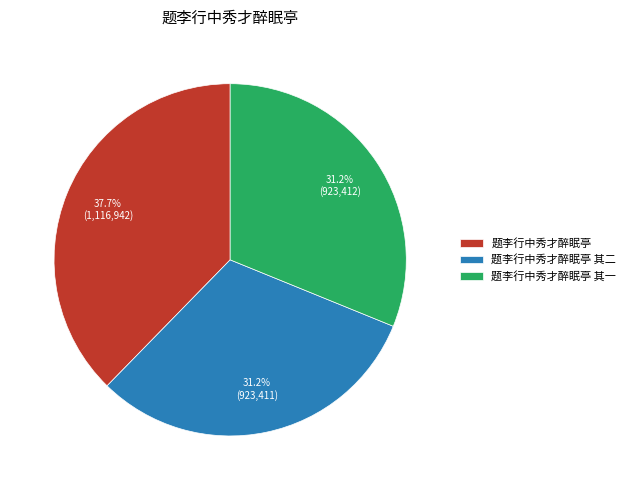

Which slice is the largest?

题李行中秀才醉眠亭